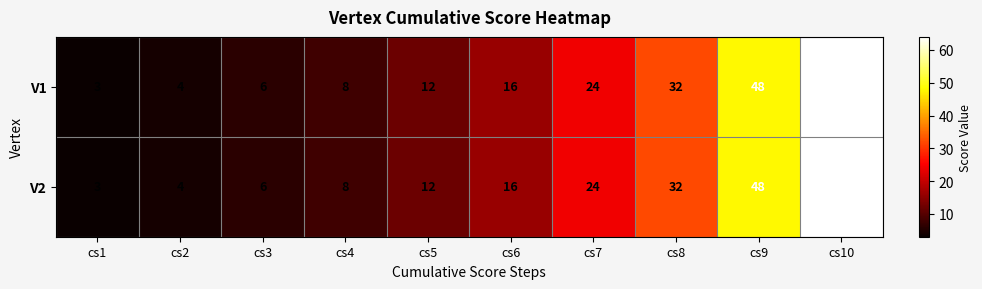

Read the V2 value at cs4.

8